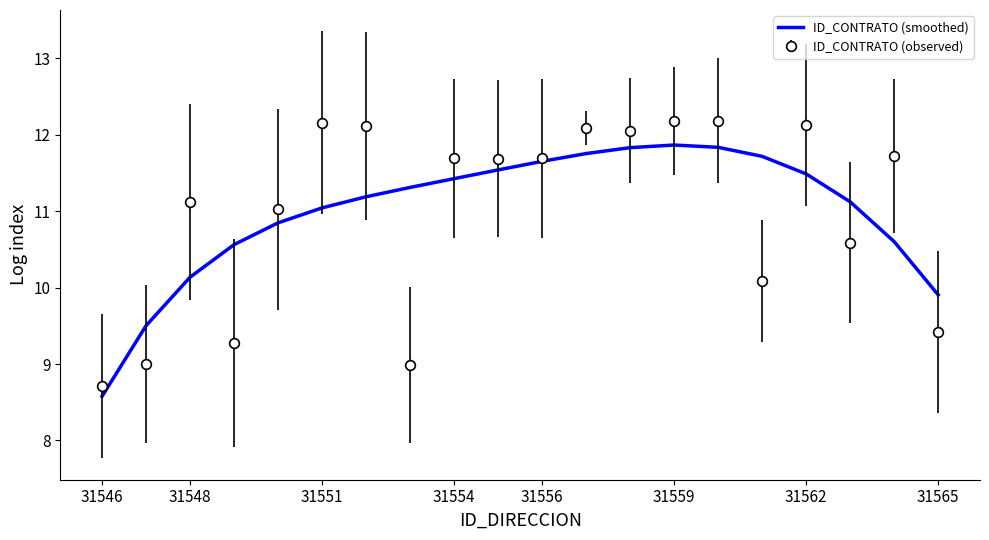

Which series has the widest spread of values?

ID_CONTRATO (observed)